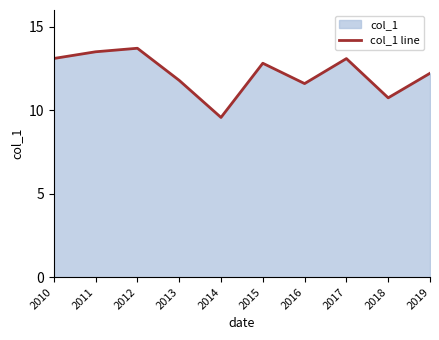

The value at 2010 is 8.4. True or false?

False